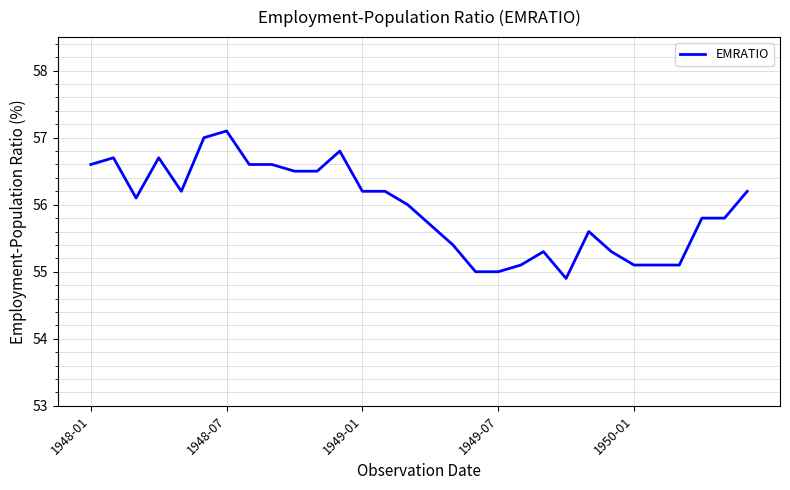

What is the greatest value displayed?

57.1